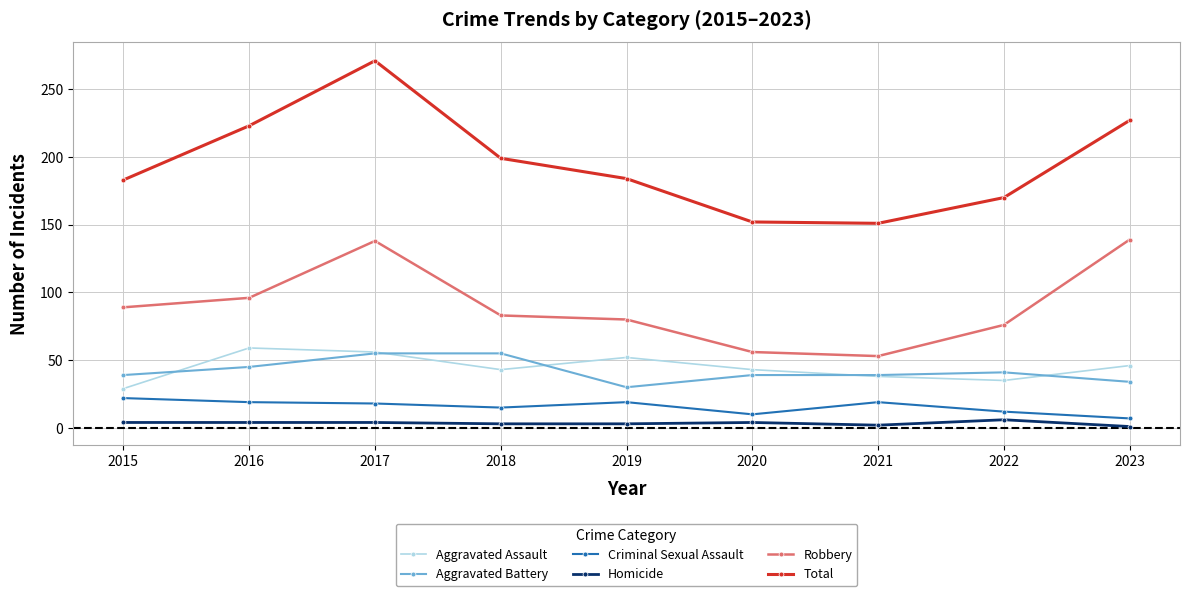

What is the maximum value for Homicide?

6